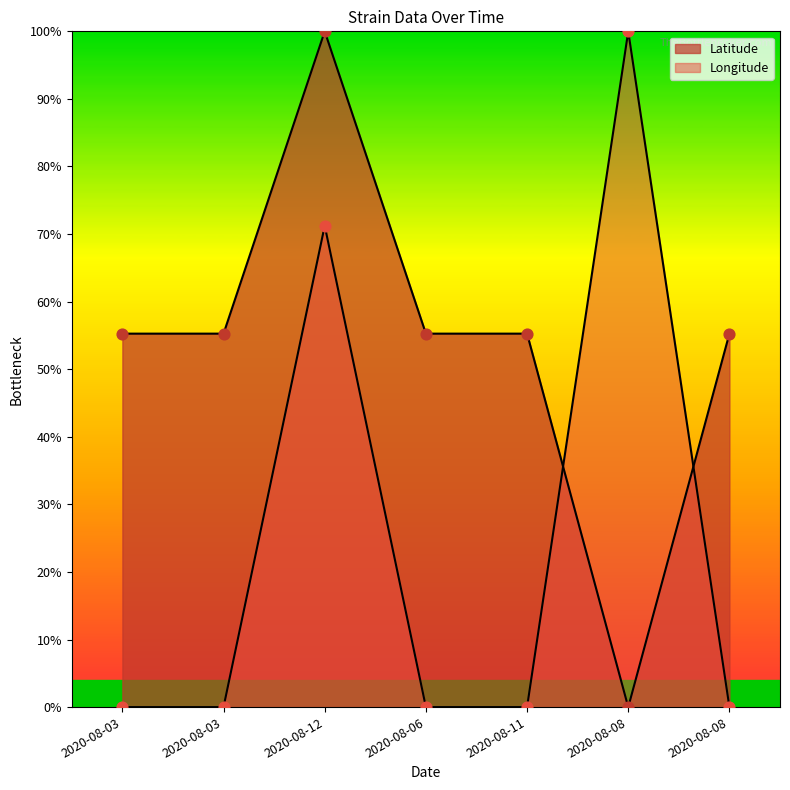

Is the value of Latitude at 2020-08-06 greater than the value of Longitude at 2020-08-06?

Yes